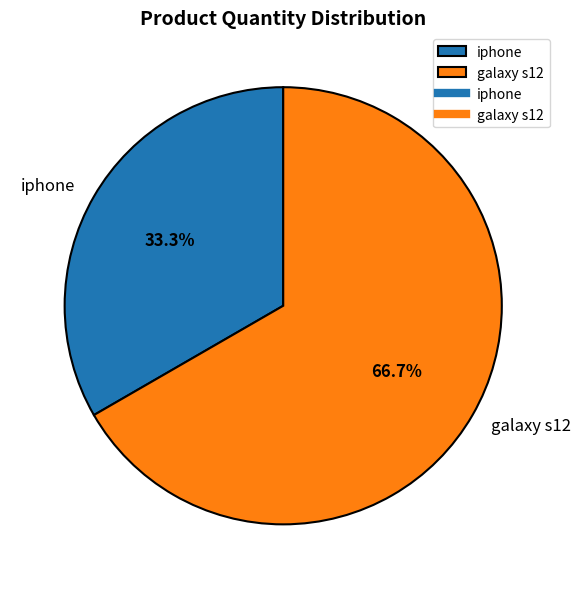

What is the ratio of the value at galaxy s12 to the value at iphone?

2.0